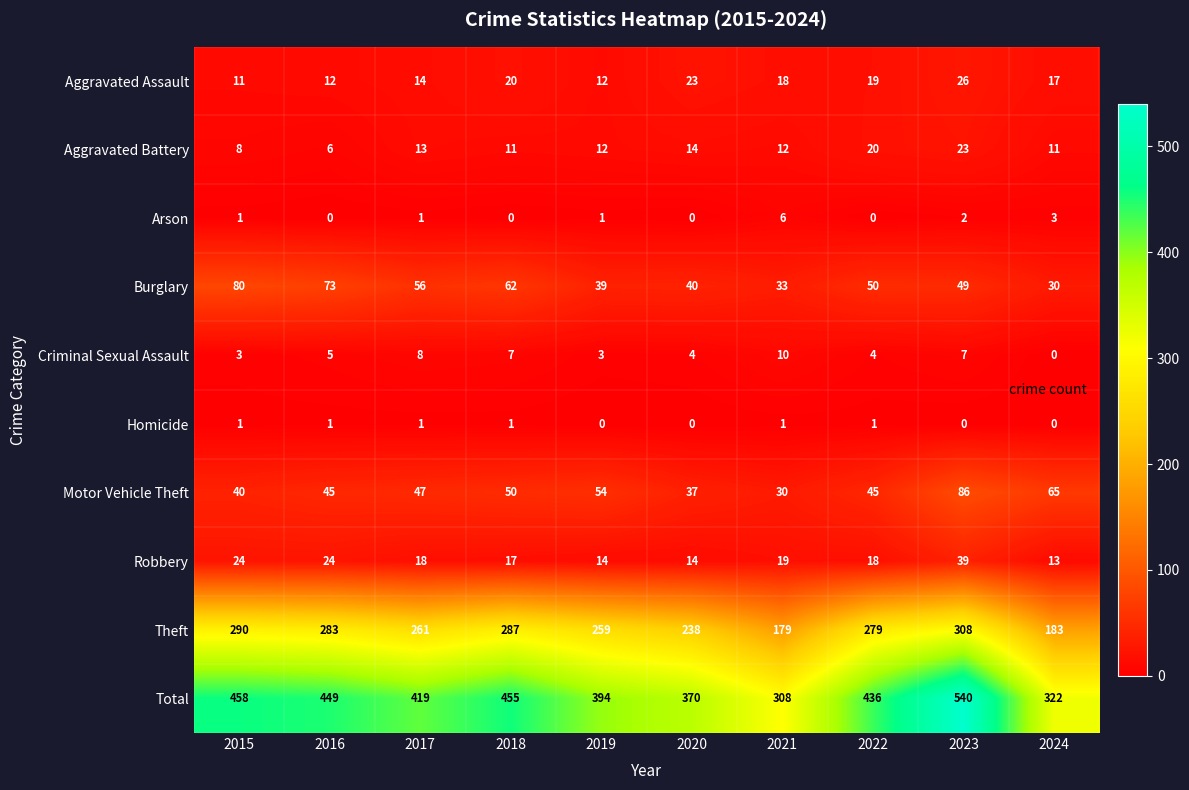

How many series are shown in this chart?

10